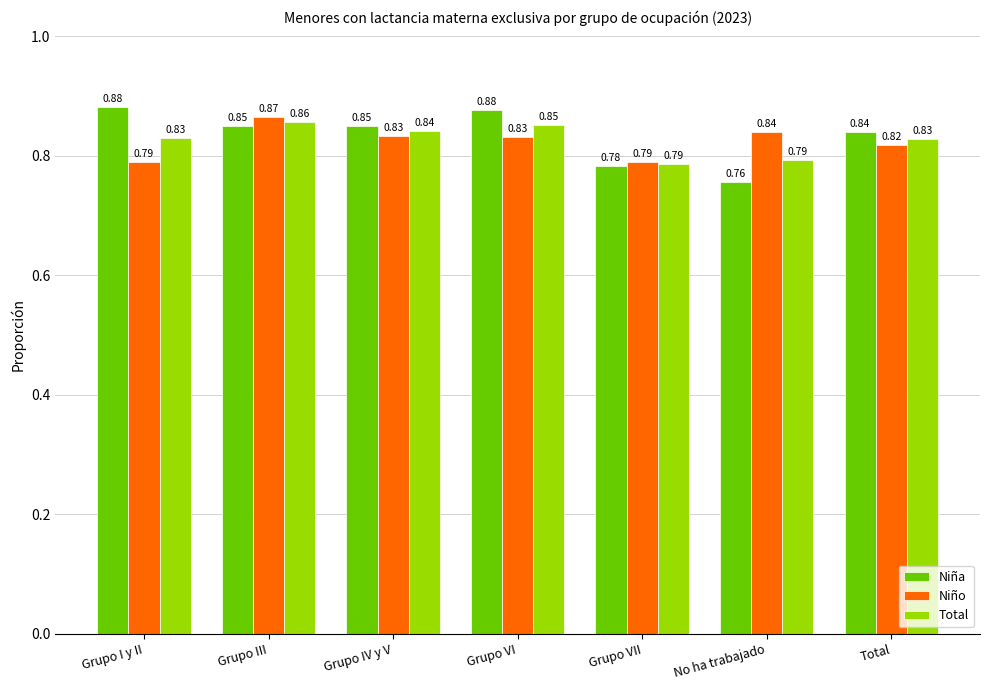

How many categories are shown in the chart?

7